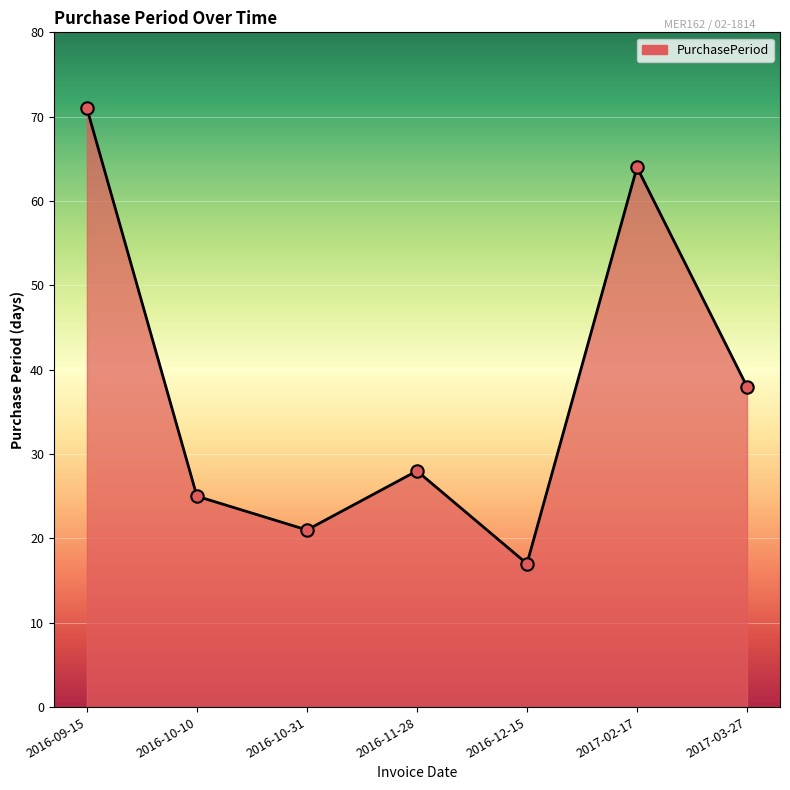

Between 2017-03-27 and 2016-09-15, which is larger?

2016-09-15